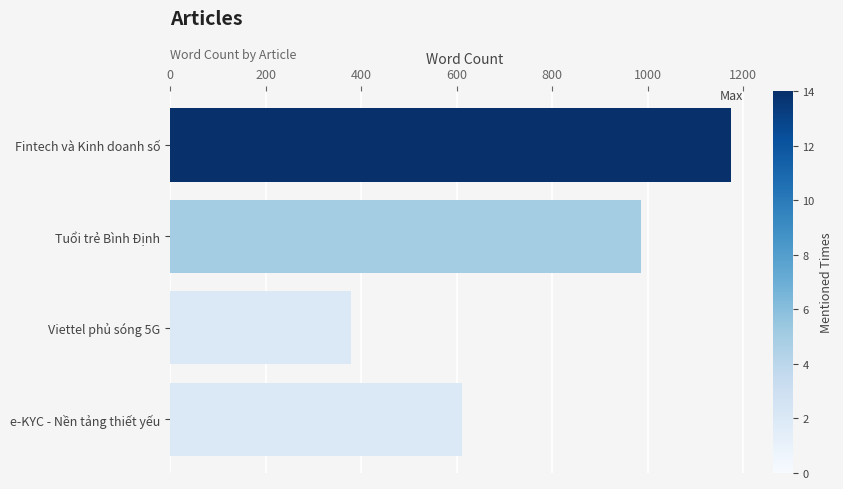

Which label corresponds to the smallest value in the chart?

Viettel phủ sóng 5G